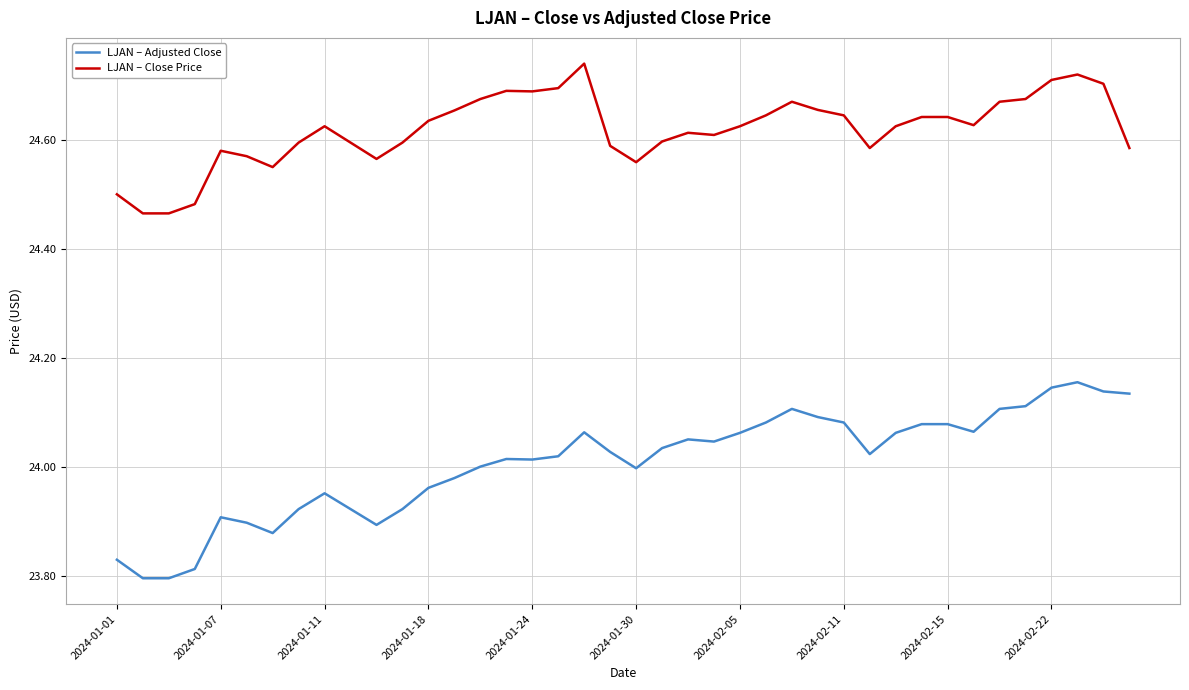

True or false: LJAN – Adjusted Close and LJAN – Close Price cross at least once.

False